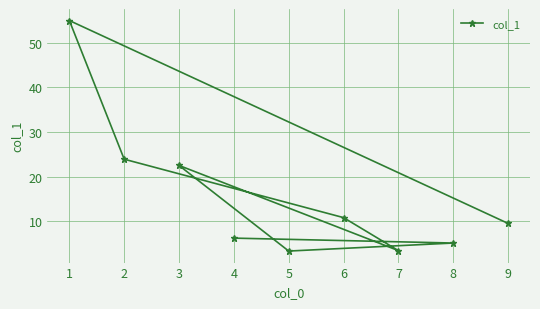

What is the sum of the values at 2 and 5?

27.2